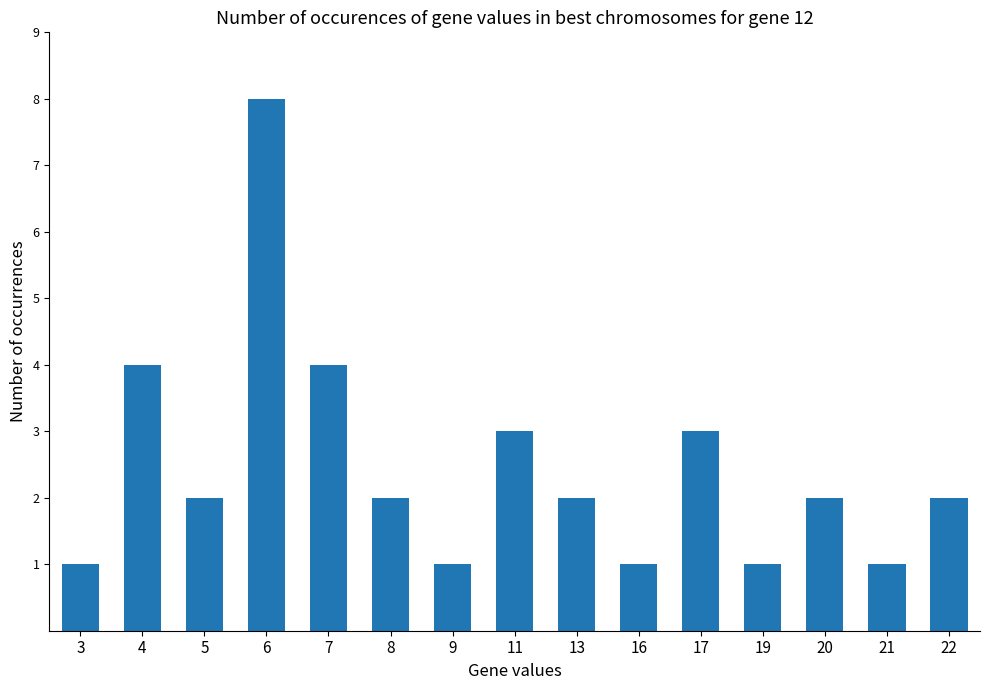

What is the difference between the maximum and minimum values?

7